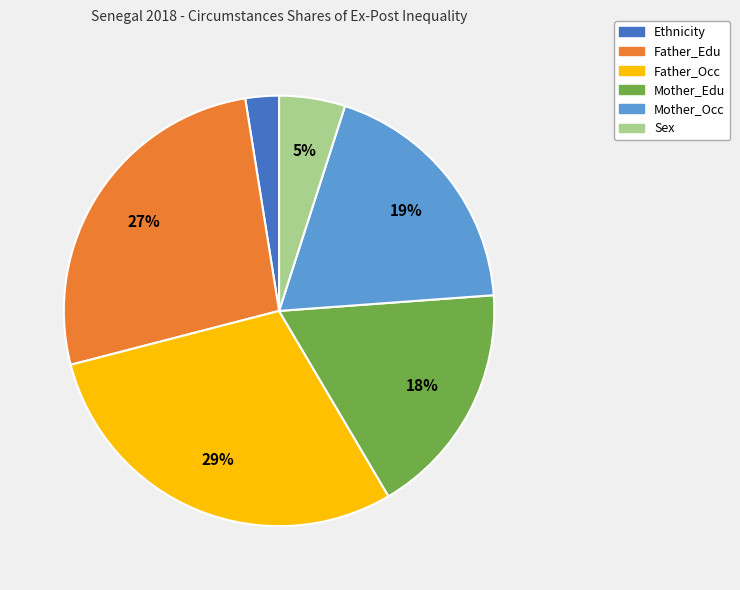

Does Father_Occ represent more than half of the total?

No